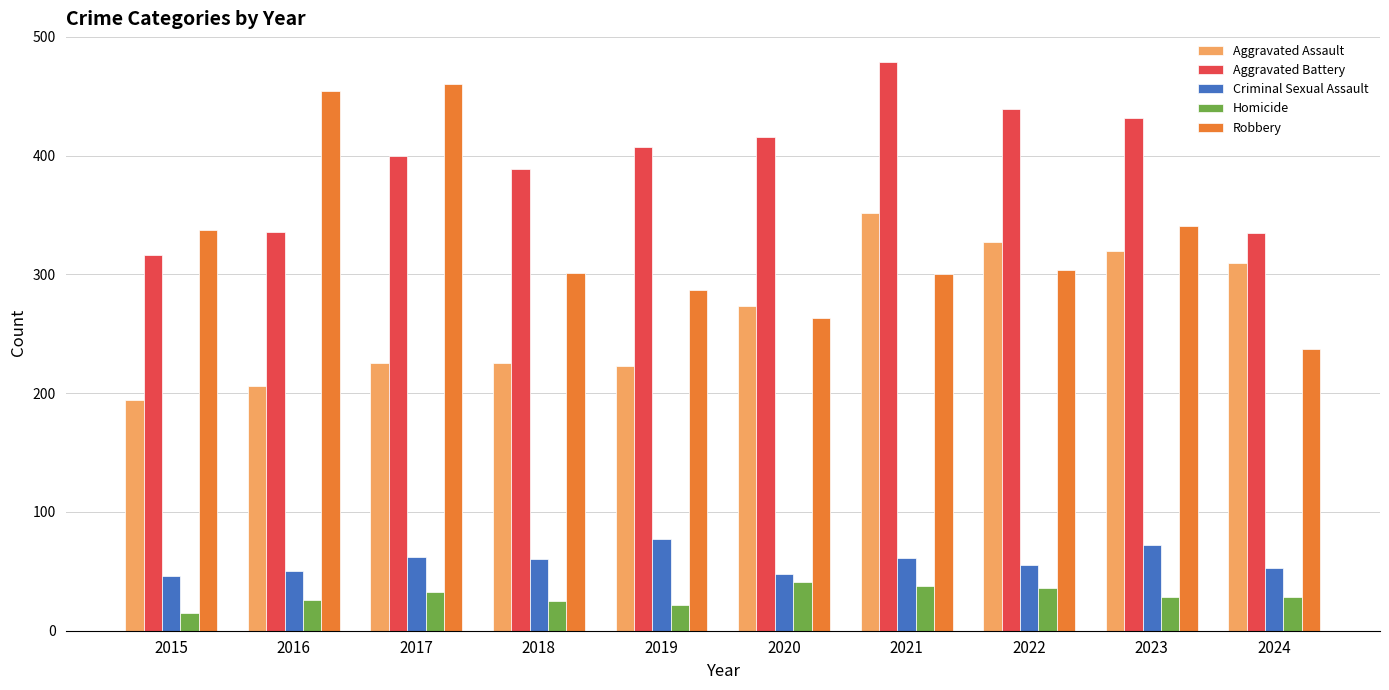

What is the value of the Aggravated Assault bar at the 6th from the left?

273